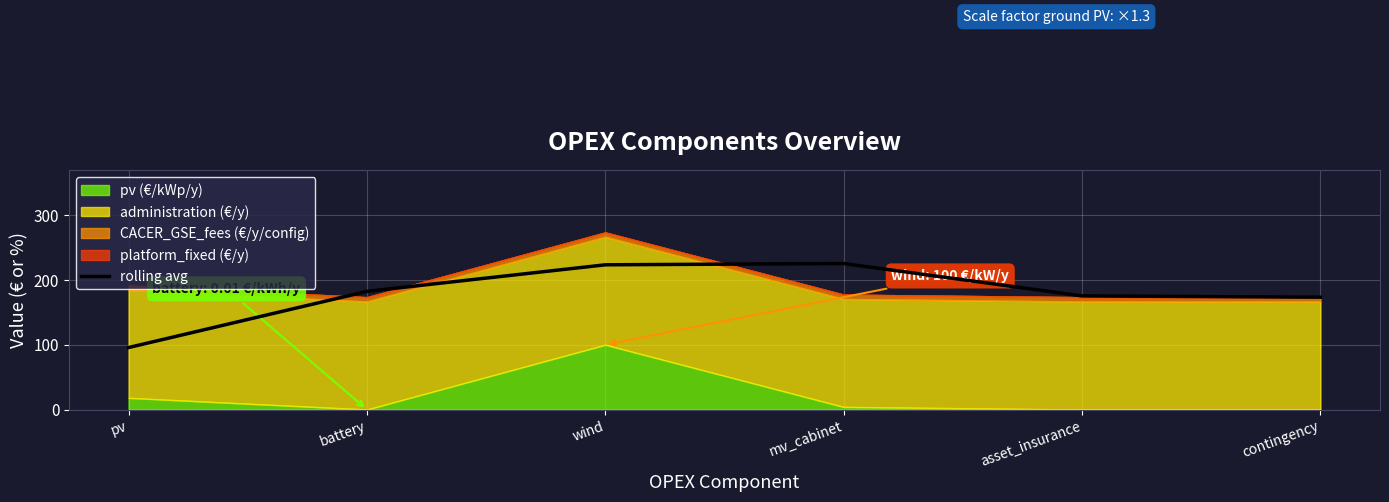

Reading left to right, list all the values displayed in this chart.

95.7	182.3	223.3	225.3	175.3	173.3